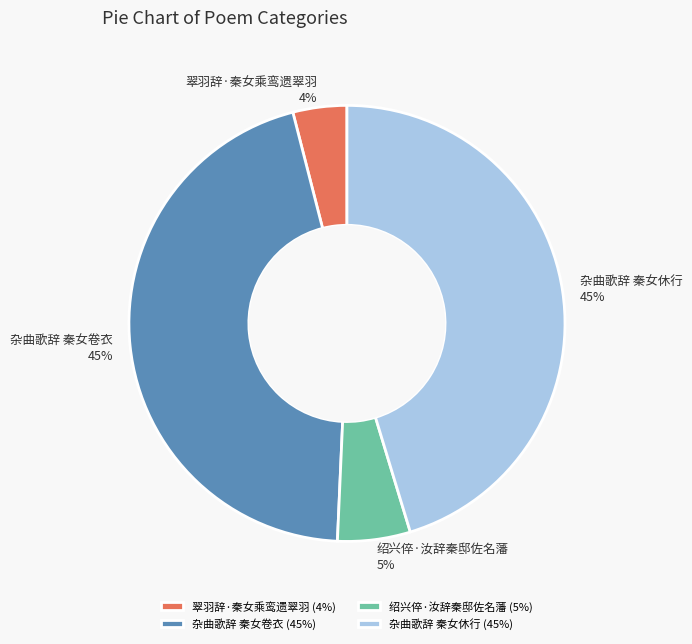

Is it true that 翠羽辞·秦女乘鸾遗翠羽 is 4% of the pie?

True